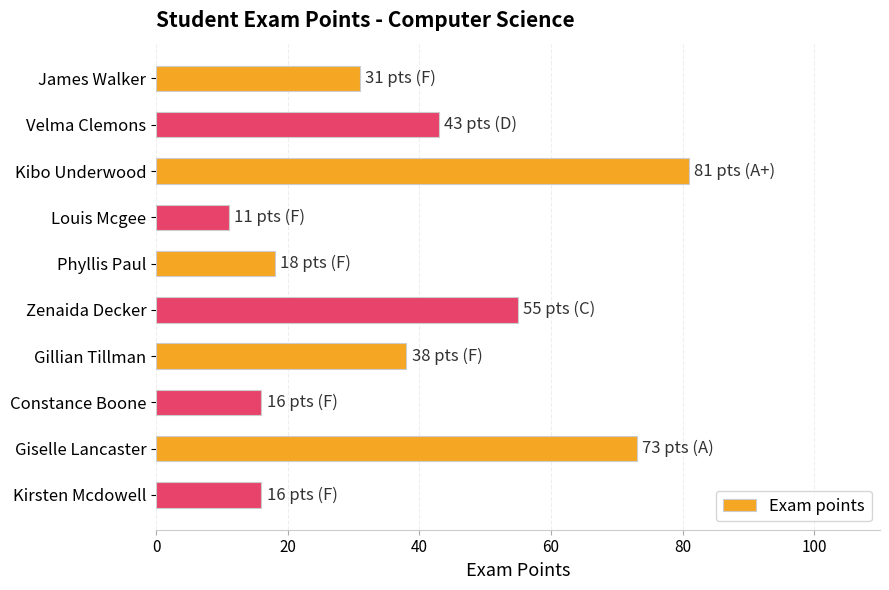

Reading bottom to top, list all the values displayed in this chart.

Kirsten Mcdowell=16	Giselle Lancaster=73	Constance Boone=16	Gillian Tillman=38	Zenaida Decker=55	Phyllis Paul=18	Louis Mcgee=11	Kibo Underwood=81	Velma Clemons=43	James Walker=31